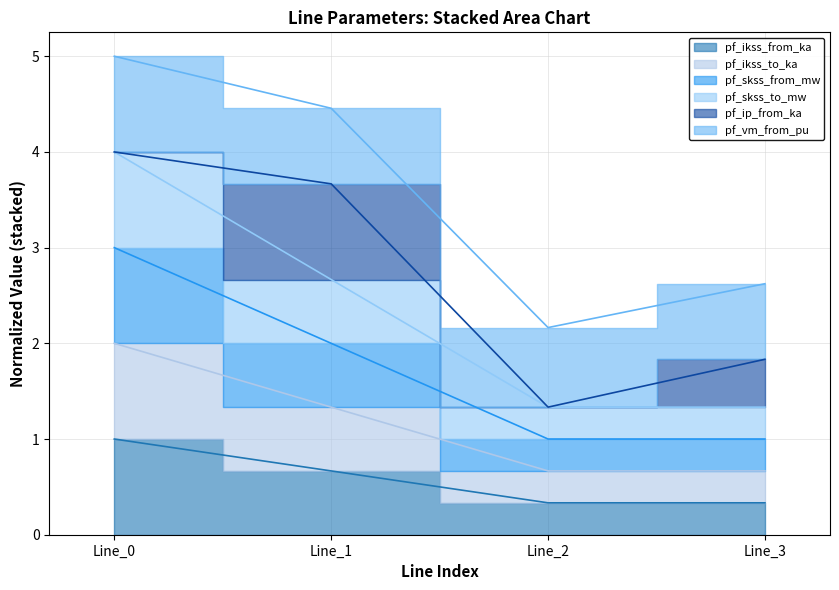

True or false: pf_ikss_to_ka and pf_skss_to_mw cross at least once.

False